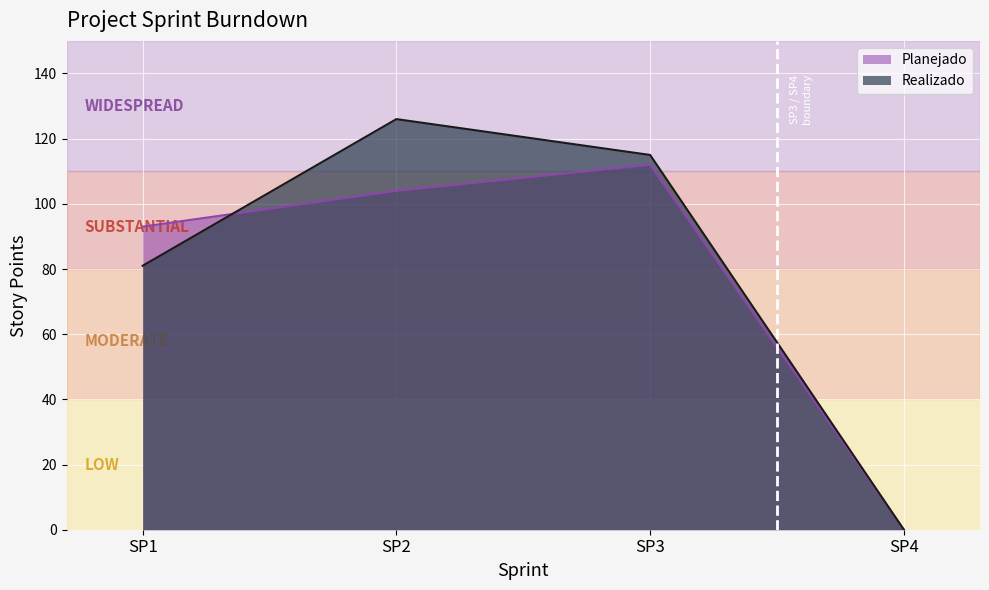

In Planejado, how many points are higher than both neighbors (excluding endpoints)?

1